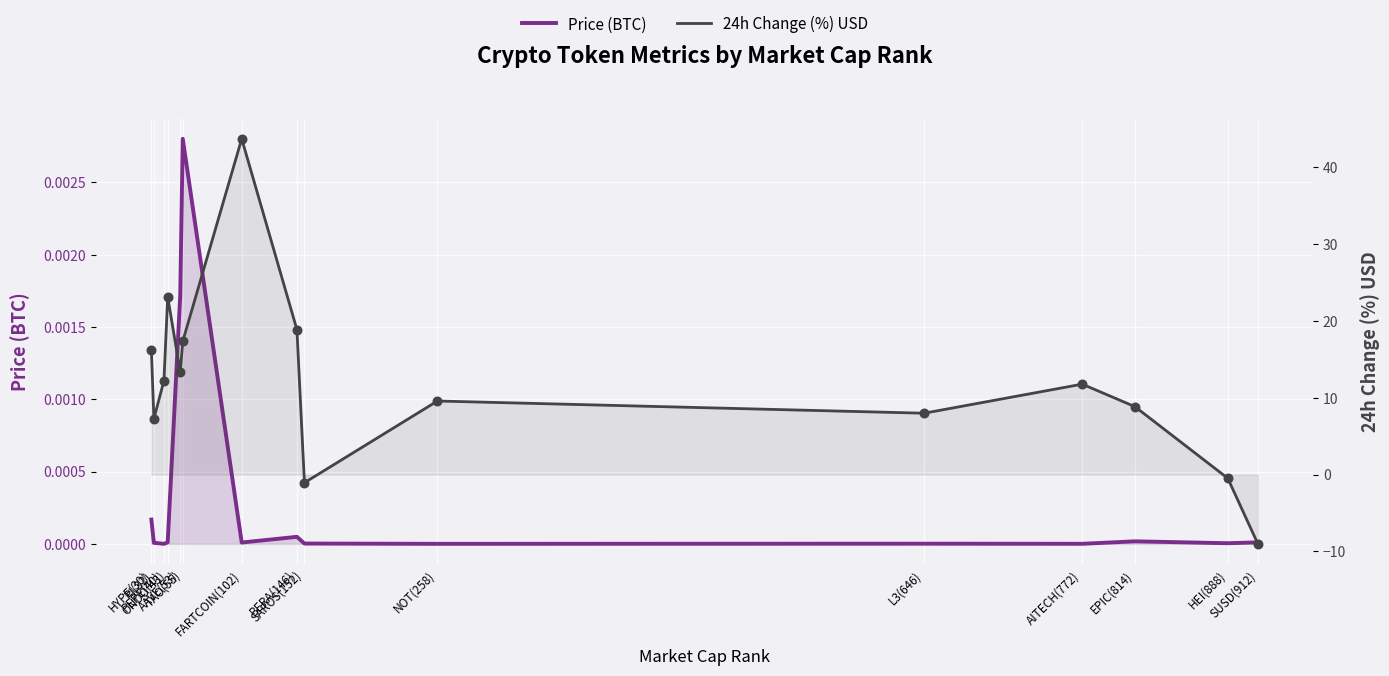

Which series reaches the maximum Y coordinate?

24h Change (%) USD